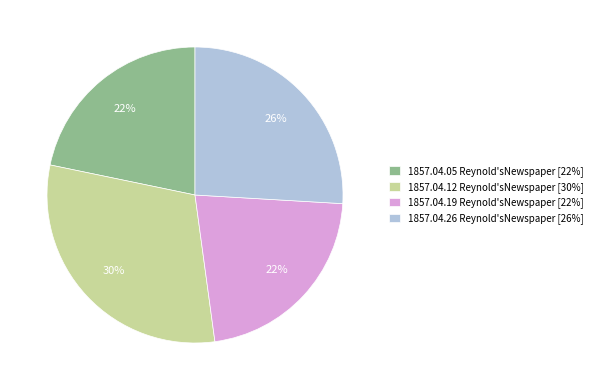

Which category has the biggest portion of the pie?

1857.04.12 Reynold'sNewspaper [30%]